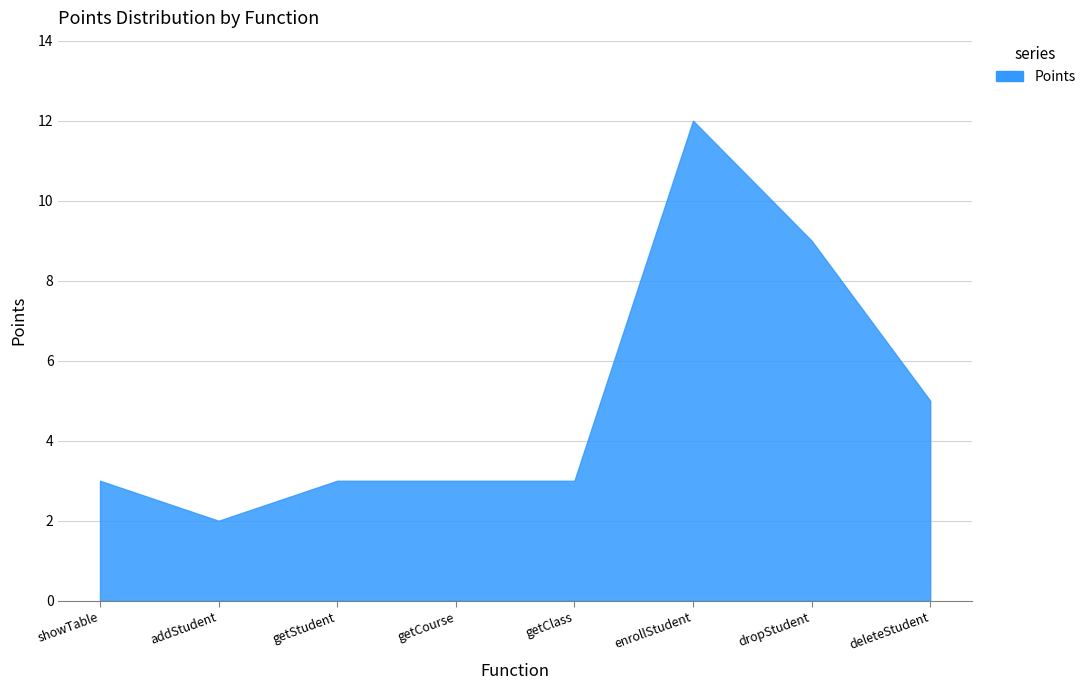

The value at deleteStudent is 5. True or false?

True